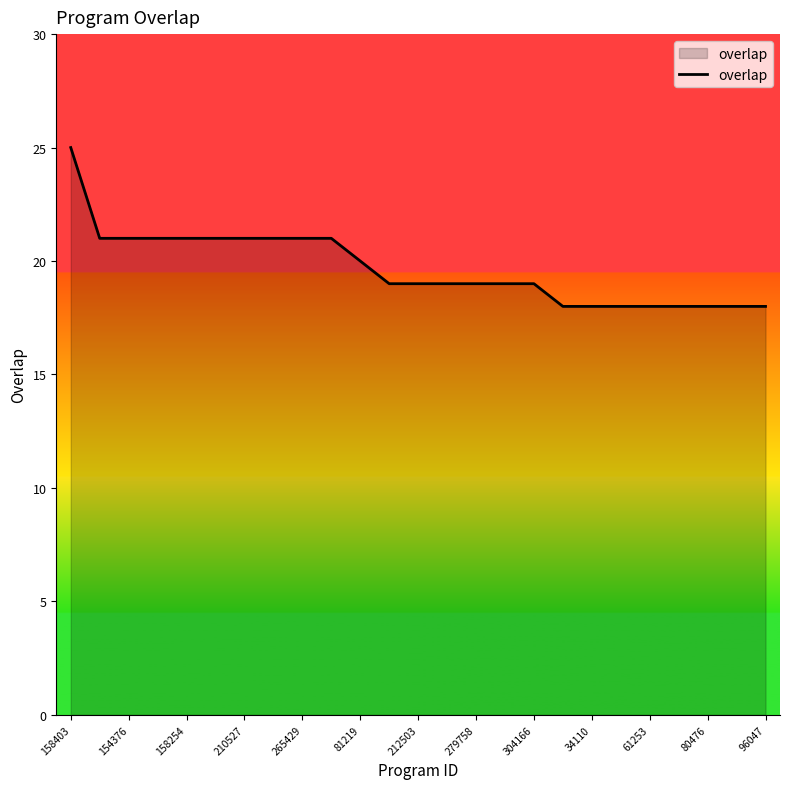

How many lines are shown in the chart?

1